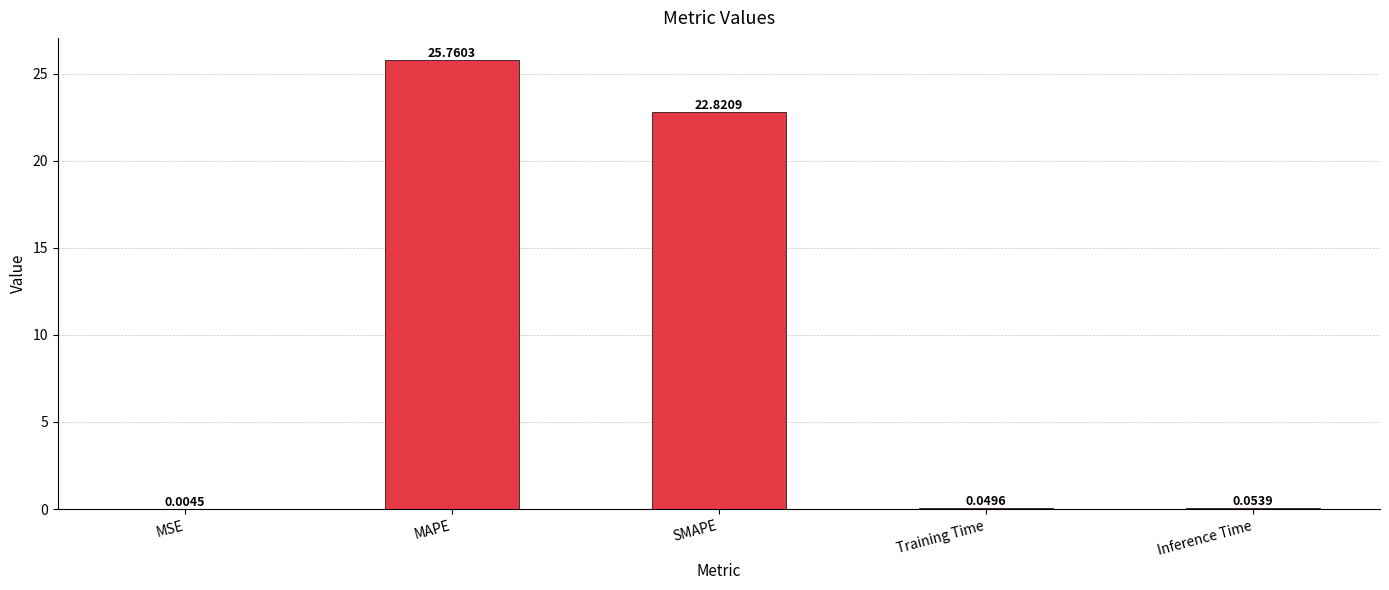

Does the chart contain stacked bars?

No